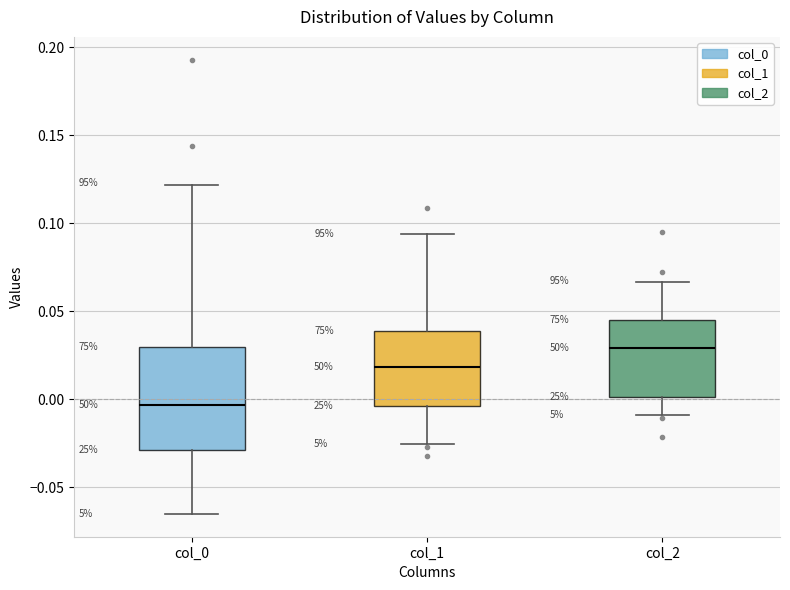

Reading left to right, transcribe this box plot: for each box, give where its median line is, the range the box spans, and where its two whiskers end, as read against the y-axis. The values are not printed on the chart, so give them approximately, as read against the axis.

col_0: median -0.005, box -0.030 to 0.030, whiskers -0.065 to 0.120
col_1: median 0.020, box -0.005 to 0.040, whiskers -0.025 to 0.095
col_2: median 0.030, box 0.000 to 0.045, whiskers -0.010 to 0.065